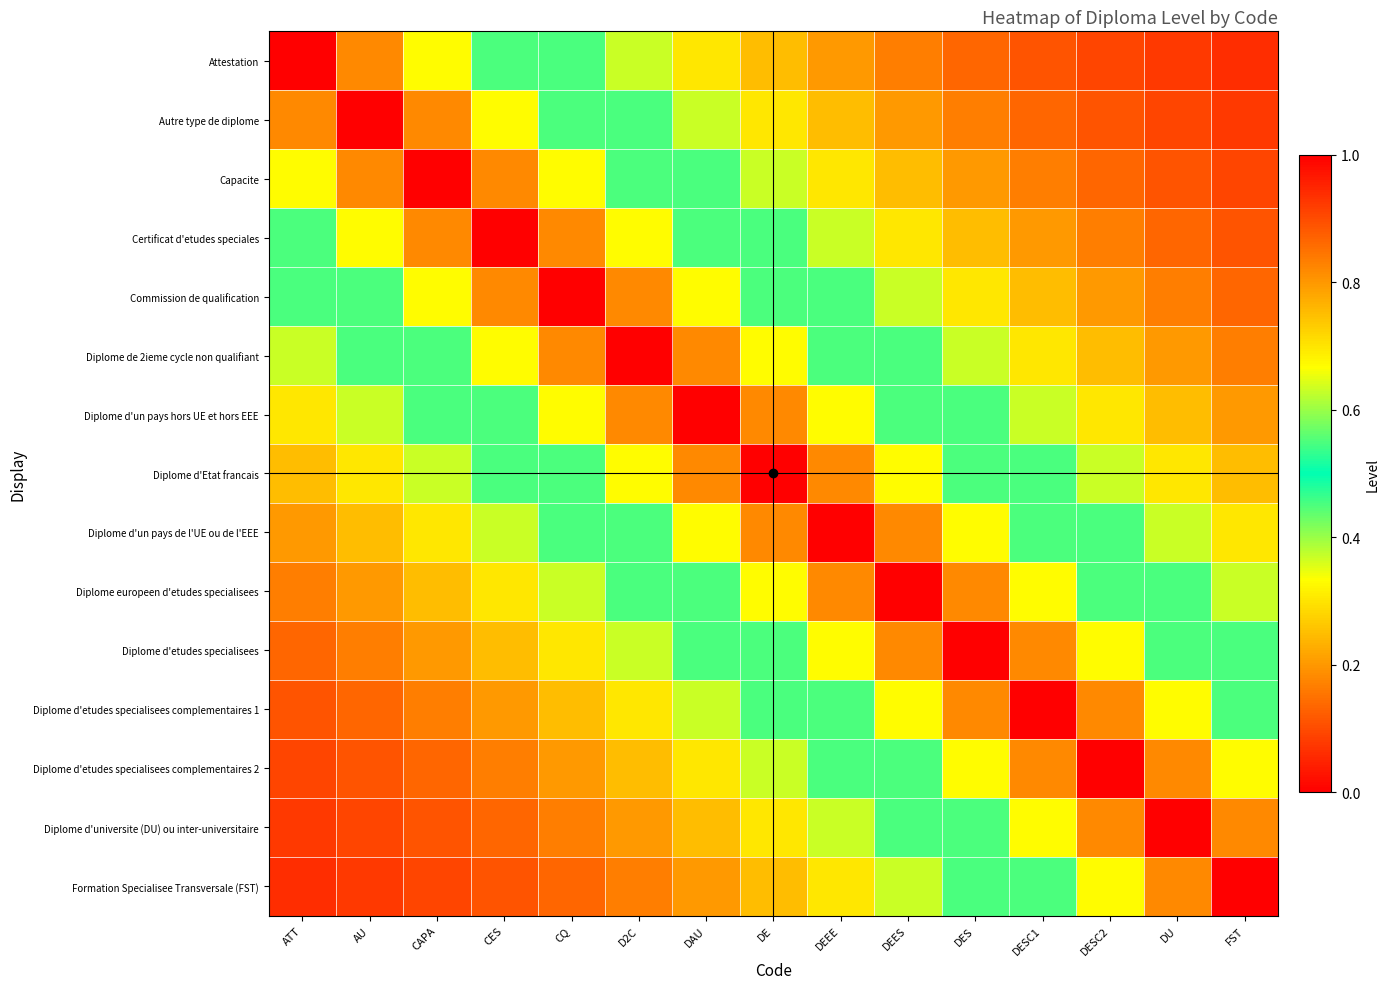

Which series has the widest spread of values?

Attestation